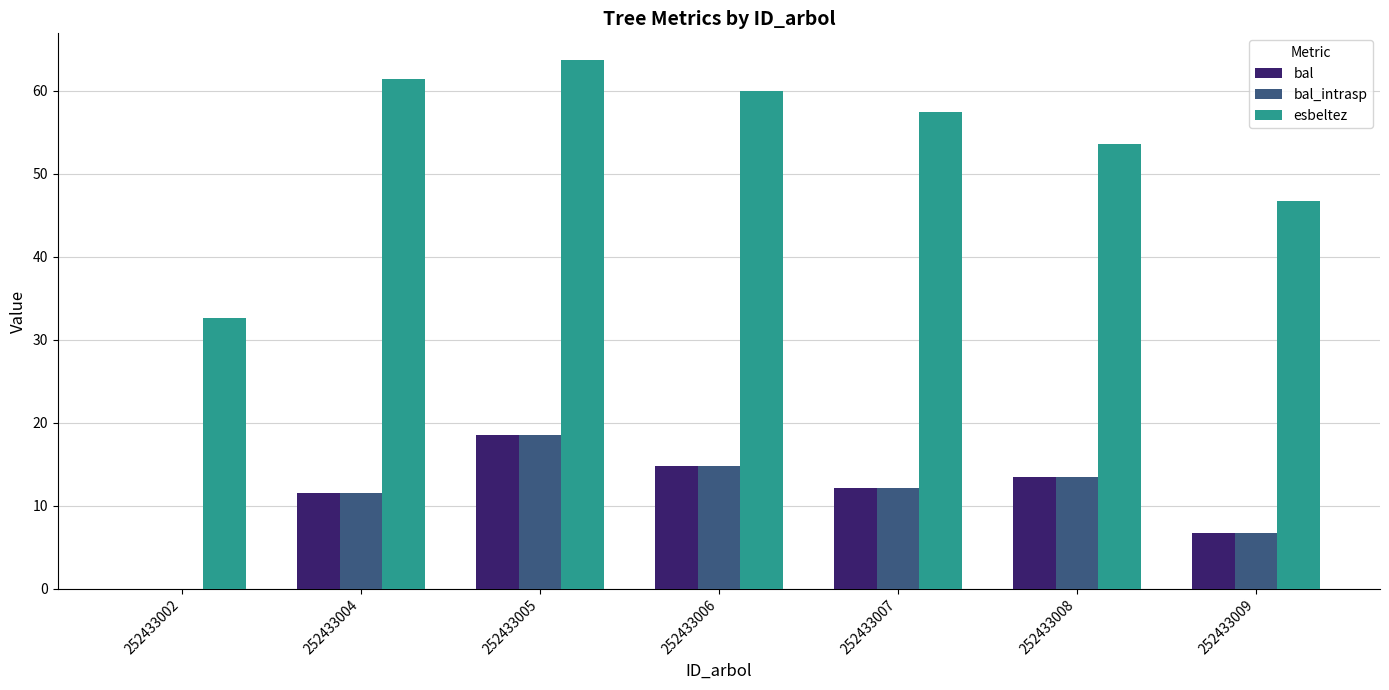

The esbeltez series shows 18.7 at 252433002. True or false?

False